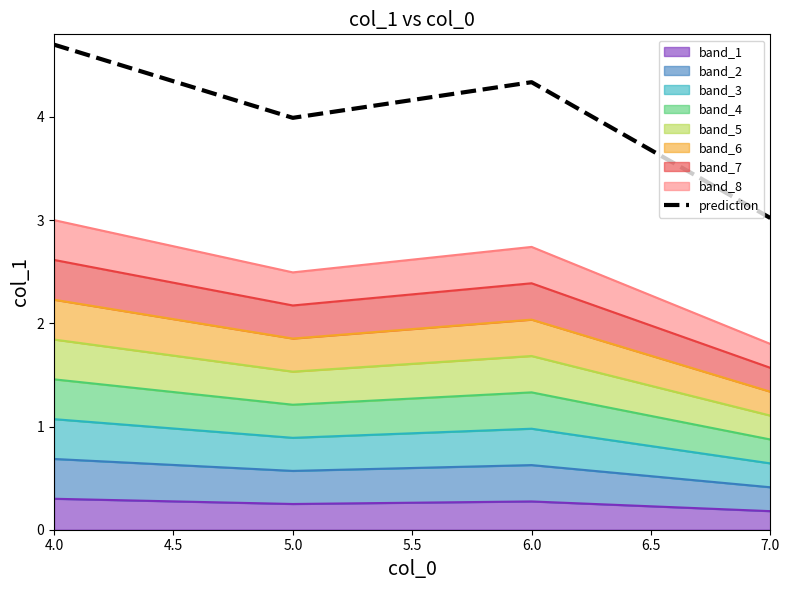

The value at 4.0 is 4.7. True or false?

True